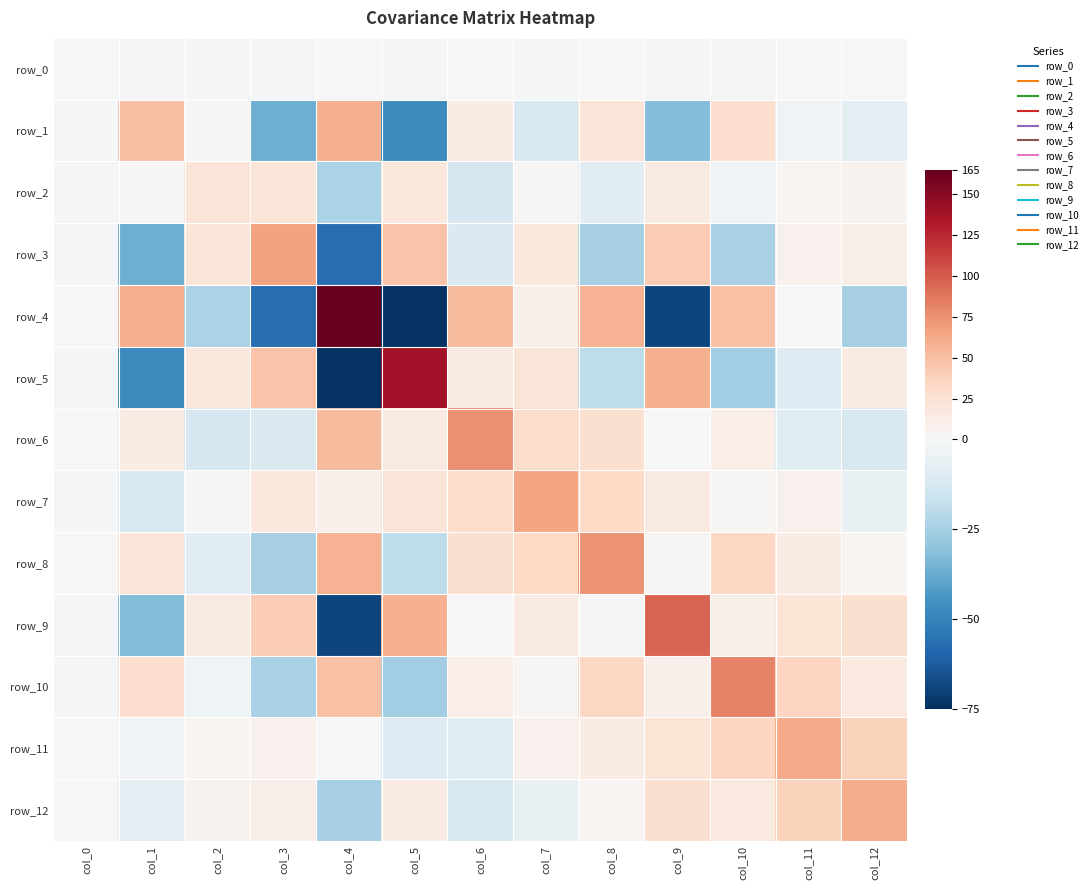

Reading left to right, extract all data points from this chart.

row_0: col_0=0.3	col_1=-1.0	col_2=-1.3	col_3=-0.8	col_4=0.5	col_5=-0.7	col_6=-0.5	col_7=-0.8	col_8=-0.1	col_9=-0.8	col_10=-0.7	col_11=-0.2	col_12=-0.0
row_1: col_0=-1.0	col_1=50.2	col_2=2.5	col_3=-36.9	col_4=58.5	col_5=-47.9	col_6=12.5	col_7=-11.8	col_8=21.7	col_9=-32.3	col_10=28.0	col_11=-2.3	col_12=-6.7
row_2: col_0=-1.3	col_1=2.5	col_2=20.8	col_3=20.6	col_4=-23.5	col_5=17.6	col_6=-12.7	col_7=1.9	col_8=-8.1	col_9=14.7	col_10=-3.3	col_11=3.7	col_12=5.2
row_3: col_0=-0.8	col_1=-36.9	col_2=20.6	col_3=66.9	col_4=-57.0	col_5=47.6	col_6=-11.0	col_7=17.6	col_8=-24.8	col_9=42.3	col_10=-24.1	col_11=7.3	col_12=9.0
row_4: col_0=0.5	col_1=58.5	col_2=-23.5	col_3=-57.0	col_4=164.2	col_5=-74.4	col_6=52.7	col_7=8.5	col_8=56.9	col_9=-69.1	col_10=47.8	col_11=0.3	col_12=-24.8
row_5: col_0=-0.7	col_1=-47.9	col_2=17.6	col_3=47.6	col_4=-74.4	col_5=138.6	col_6=15.0	col_7=21.3	col_8=-19.2	col_9=58.7	col_10=-26.1	col_11=-9.7	col_12=13.6
row_6: col_0=-0.5	col_1=12.5	col_2=-12.7	col_3=-11.0	col_4=52.7	col_5=15.0	col_6=75.6	col_7=29.8	col_8=25.9	col_9=0.9	col_10=10.3	col_11=-9.3	col_12=-12.2
row_7: col_0=-0.8	col_1=-11.8	col_2=1.9	col_3=17.6	col_4=8.5	col_5=21.3	col_6=29.8	col_7=65.6	col_8=32.8	col_9=14.3	col_10=2.1	col_11=7.5	col_12=-5.5
row_8: col_0=-0.1	col_1=21.7	col_2=-8.1	col_3=-24.8	col_4=56.9	col_5=-19.2	col_6=25.9	col_7=32.8	col_8=73.6	col_9=2.5	col_10=33.8	col_11=11.7	col_12=3.4
row_9: col_0=-0.8	col_1=-32.3	col_2=14.7	col_3=42.3	col_4=-69.1	col_5=58.7	col_6=0.9	col_7=14.3	col_8=2.5	col_9=96.5	col_10=8.7	col_11=22.3	col_12=26.3
row_10: col_0=-0.7	col_1=28.0	col_2=-3.3	col_3=-24.1	col_4=47.8	col_5=-26.1	col_6=10.3	col_7=2.1	col_8=33.8	col_9=8.7	col_10=81.7	col_11=35.3	col_12=15.8
row_11: col_0=-0.2	col_1=-2.3	col_2=3.7	col_3=7.3	col_4=0.3	col_5=-9.7	col_6=-9.3	col_7=7.5	col_8=11.7	col_9=22.3	col_10=35.3	col_11=62.5	col_12=38.0
row_12: col_0=-0.0	col_1=-6.7	col_2=5.2	col_3=9.0	col_4=-24.8	col_5=13.6	col_6=-12.2	col_7=-5.5	col_8=3.4	col_9=26.3	col_10=15.8	col_11=38.0	col_12=60.9